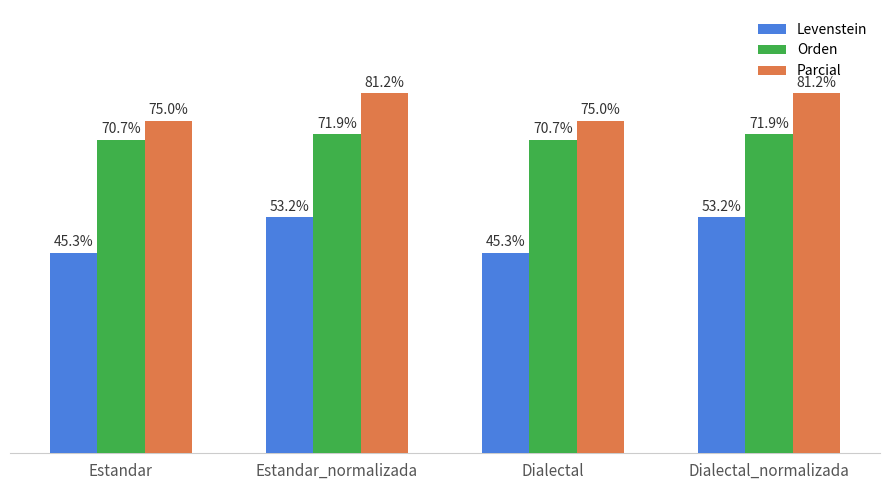

Which series has the largest range (max minus min)?

Levenstein